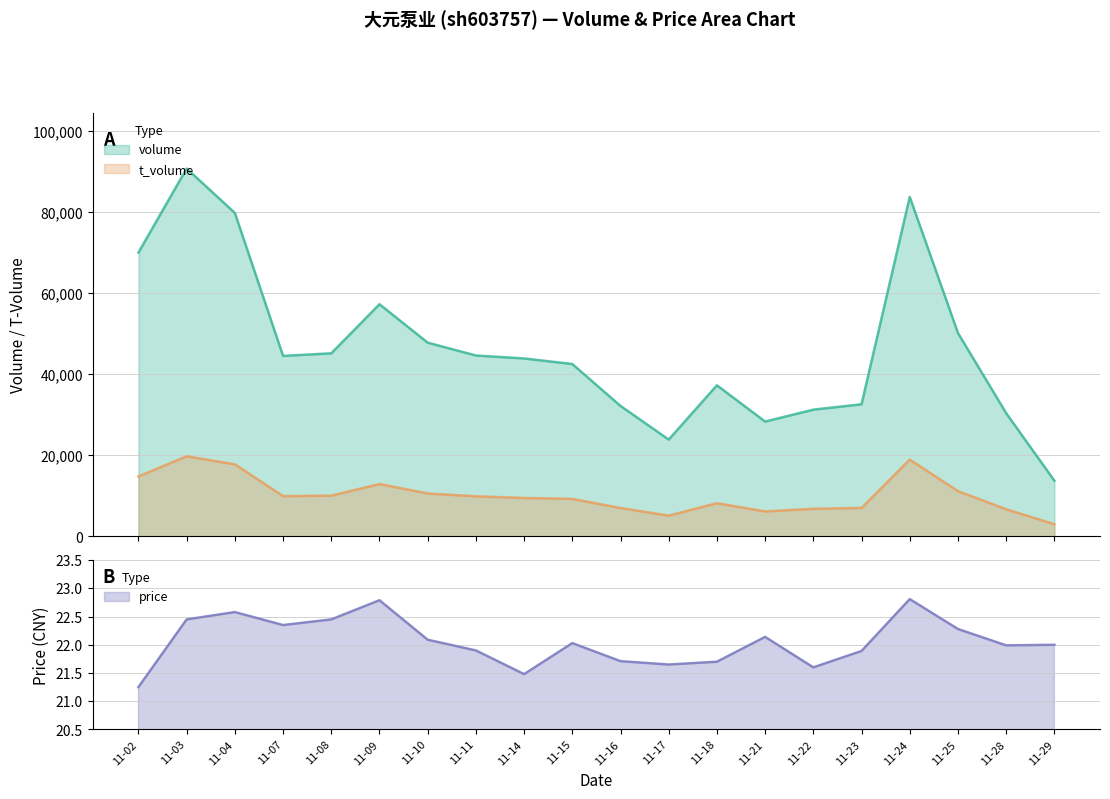

The value of price at 11-18 is 33.7. True or false?

False